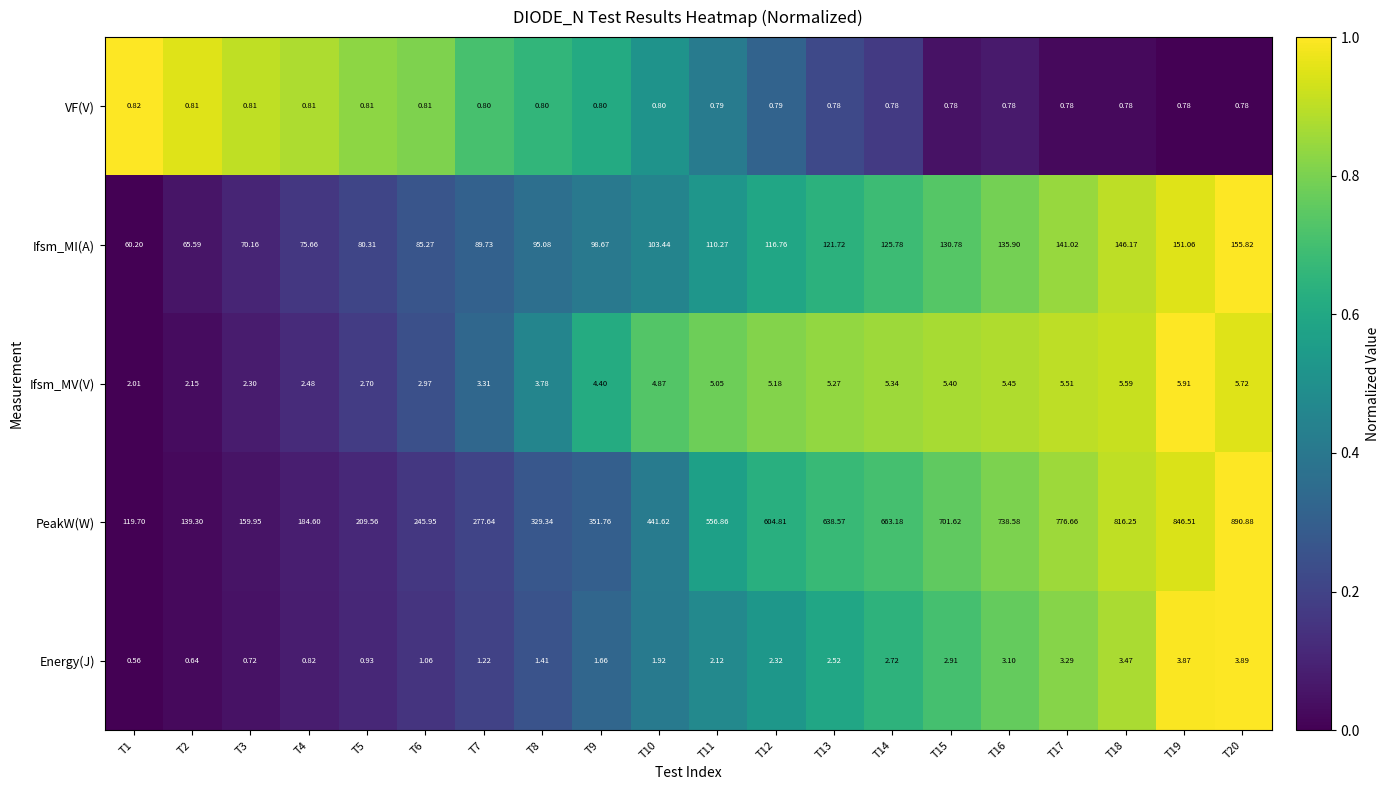

At T9, list the series in order from smallest to largest.

VF(V), Energy(J), Ifsm_MV(V), Ifsm_MI(A), PeakW(W)